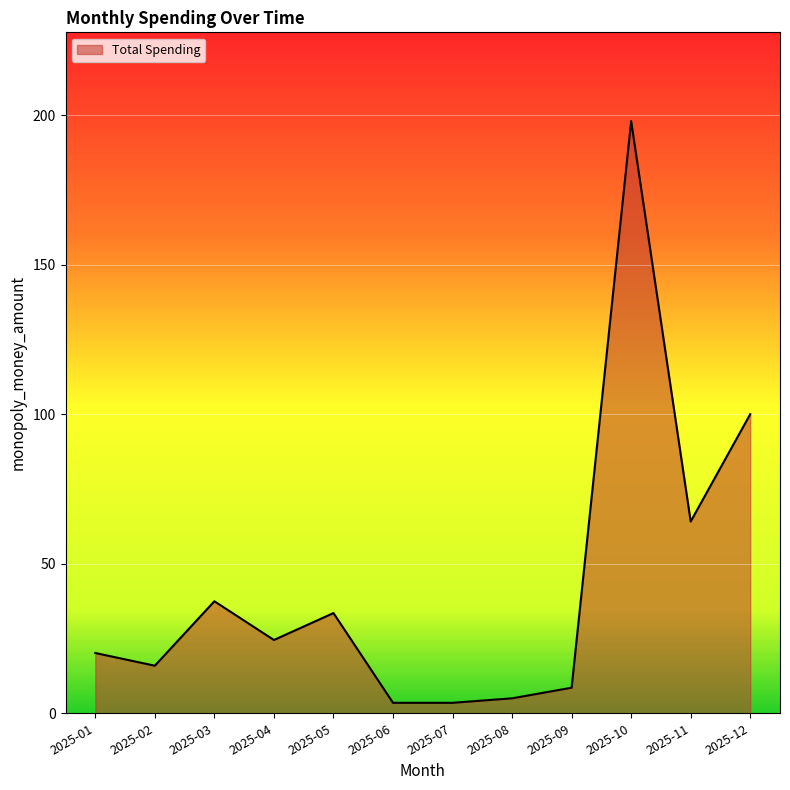

At which label is the value closest to 100?

2025-12